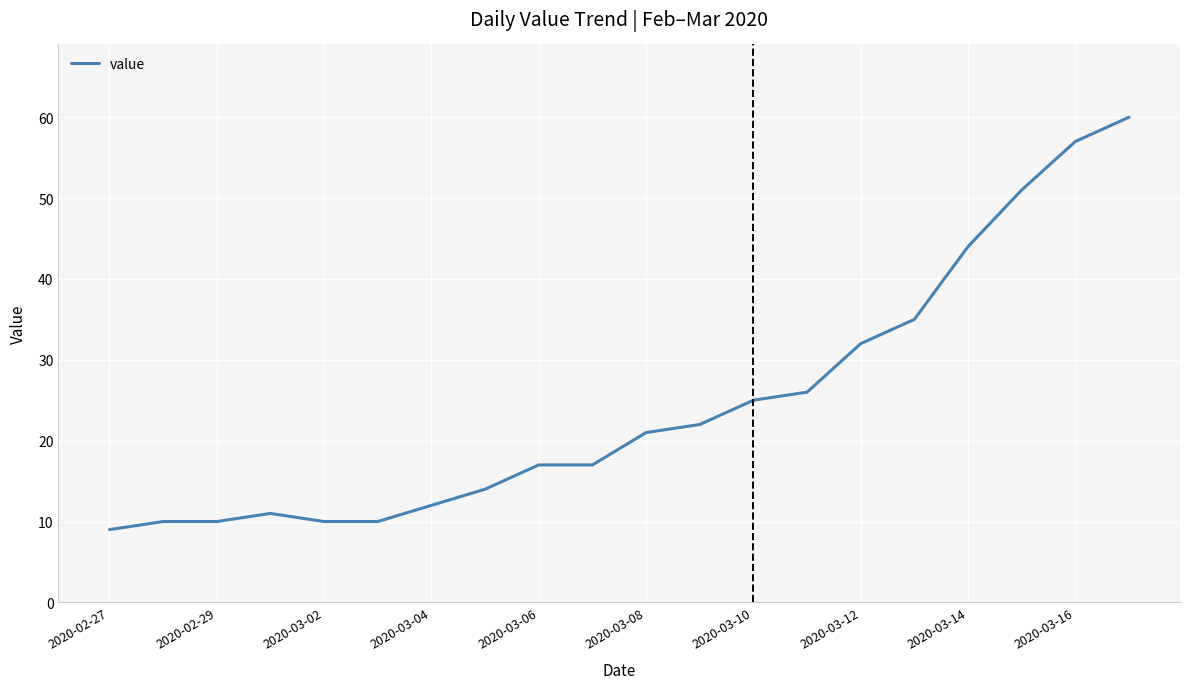

What is the difference between the maximum and minimum values?

51